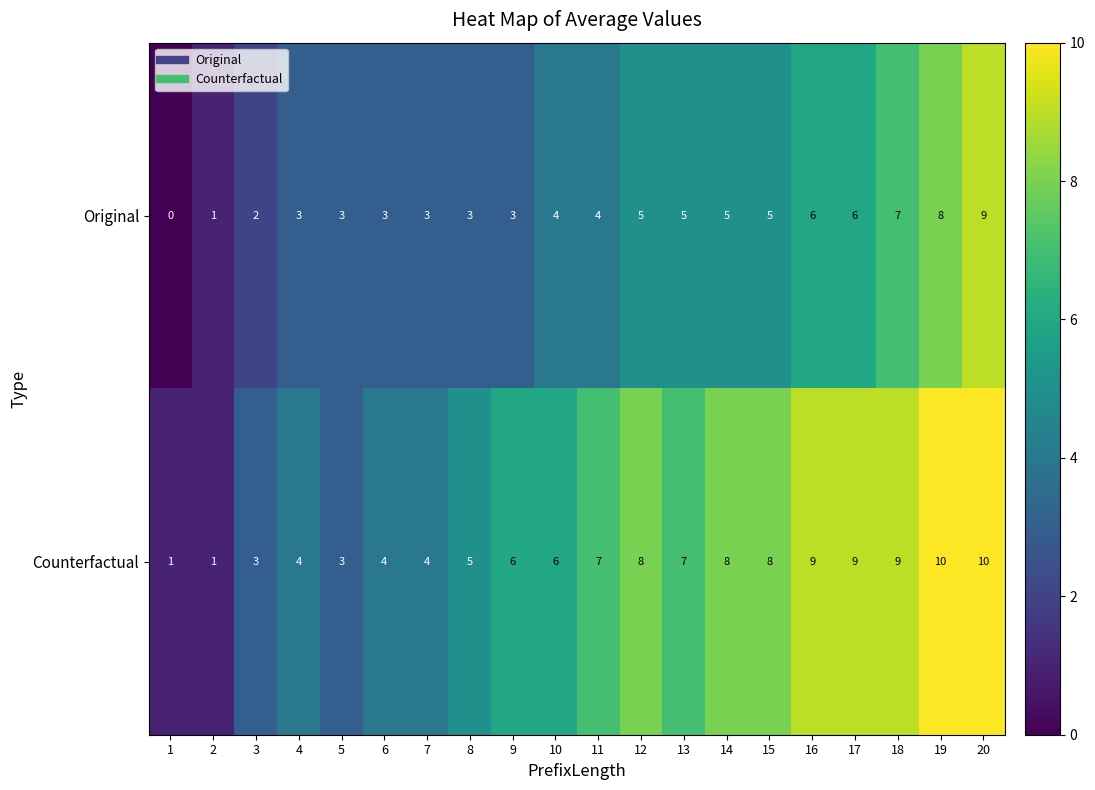

The value of Original at 15 is 5. True or false?

True